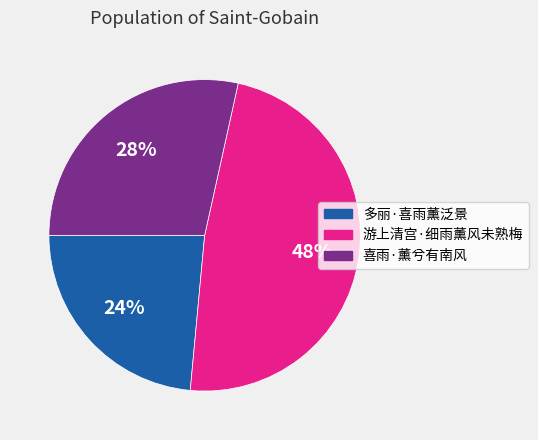

Does 游上清宫·细雨薰风未熟梅 represent more than half of the total?

No